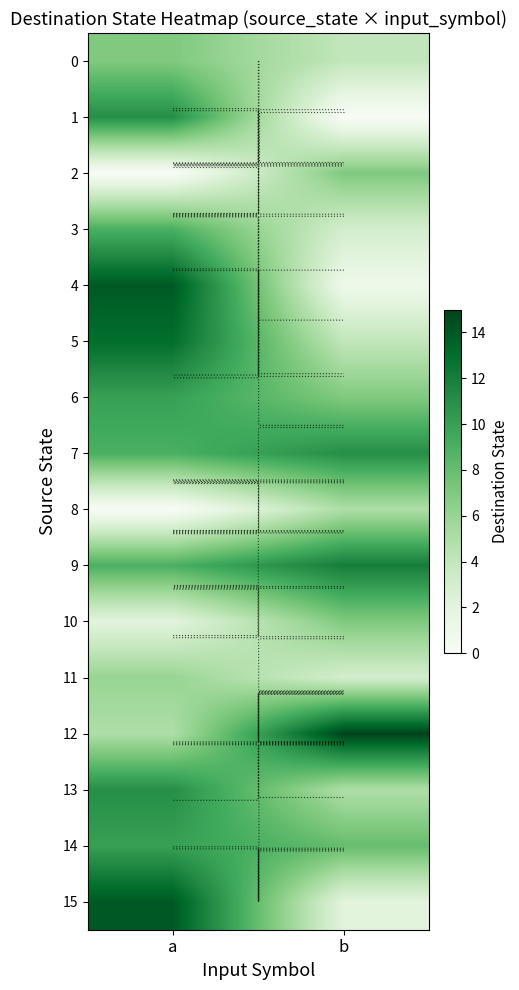

Between a and b, which series saw the biggest shift?

4